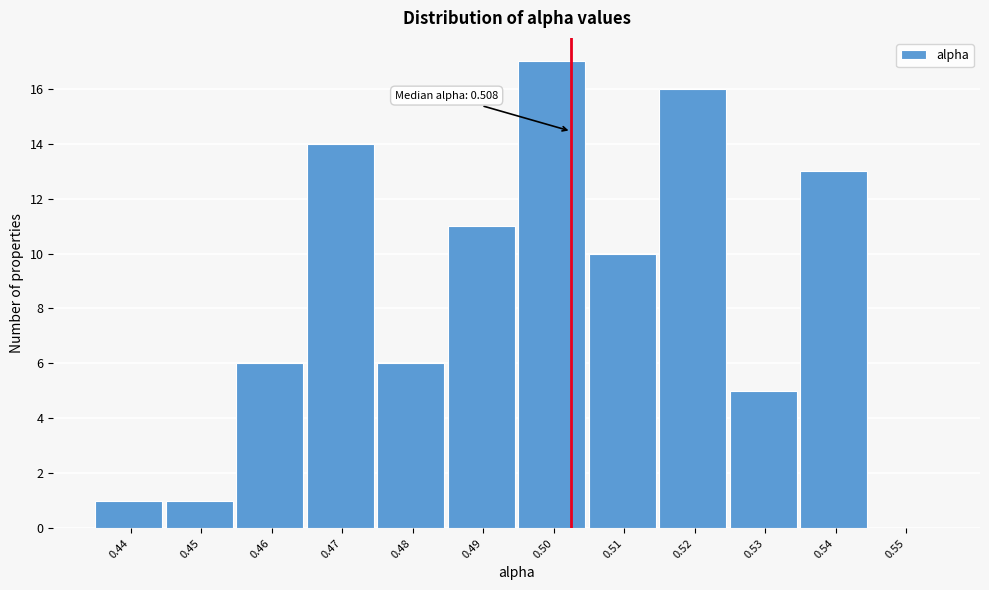

Reading right to left, what are all the values shown in this chart?

0.55=0	0.54=13	0.53=5	0.52=16	0.51=10	0.50=17	0.49=11	0.48=6	0.47=14	0.46=6	0.45=1	0.44=1